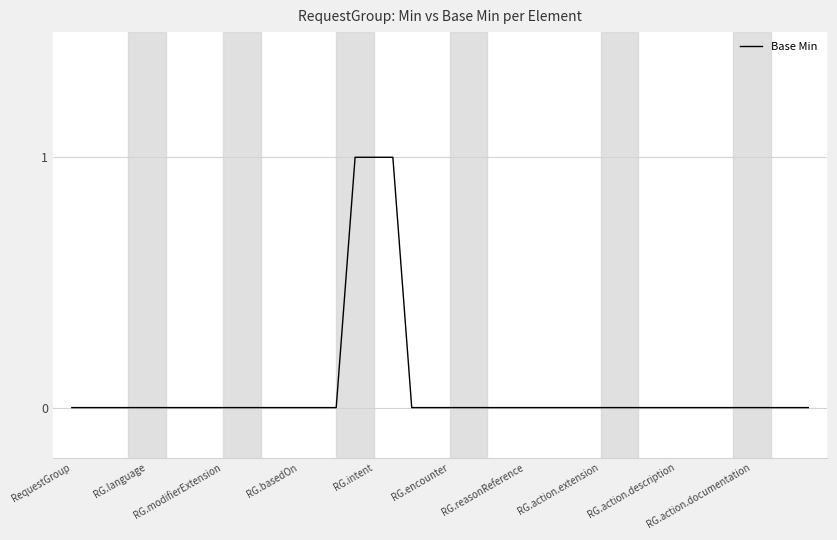

The chart shows a value of 0 at RG.language. True or false?

True